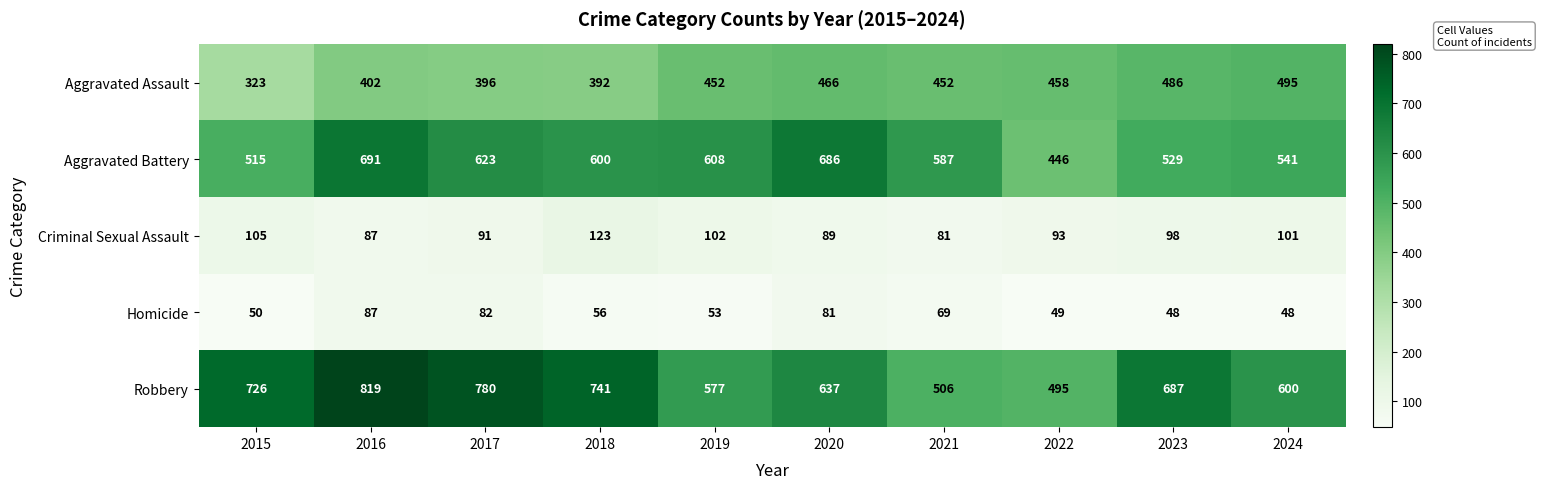

The value of Aggravated Battery at 2018 is 600. True or false?

True